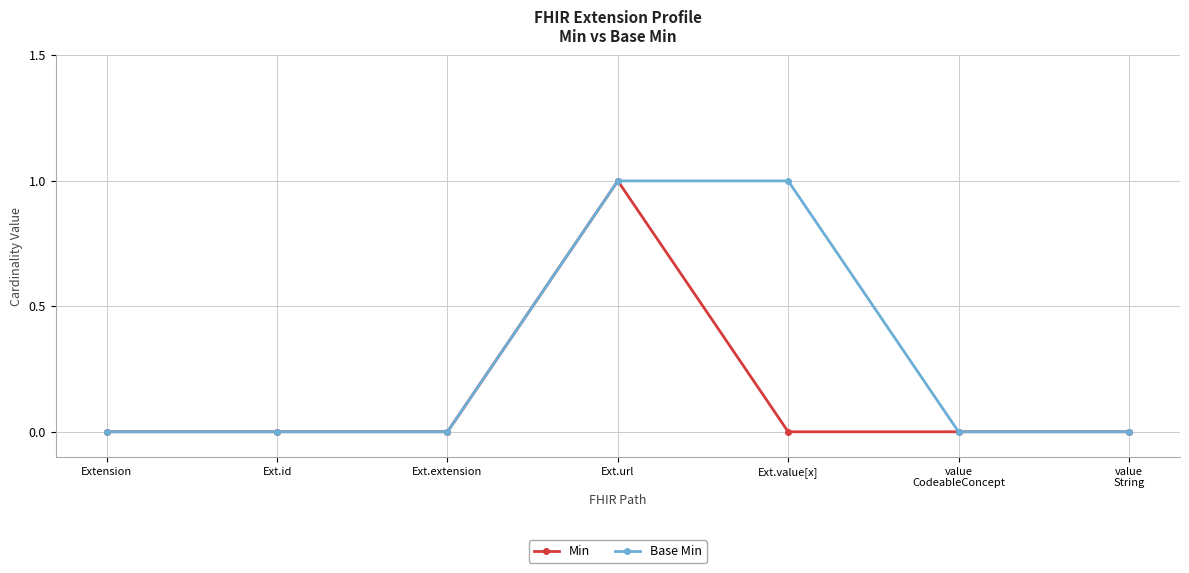

Is it true that Min equals 0 at Extension?

True